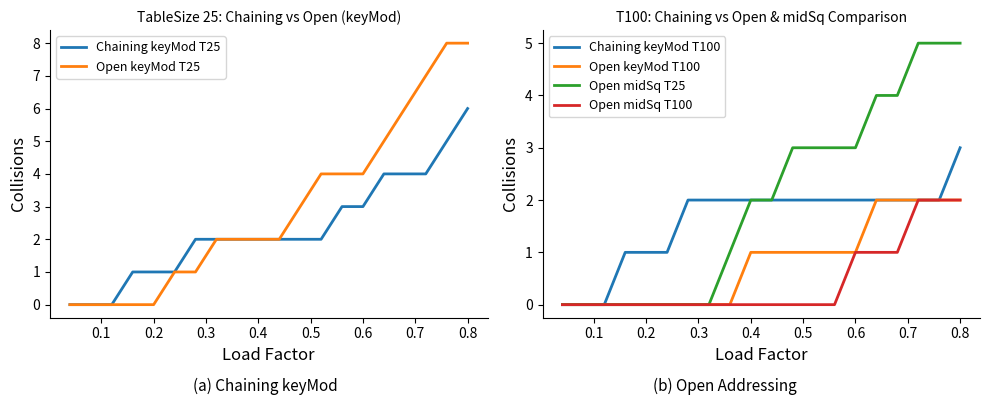

What is the maximum value for Open keyMod T25?

8